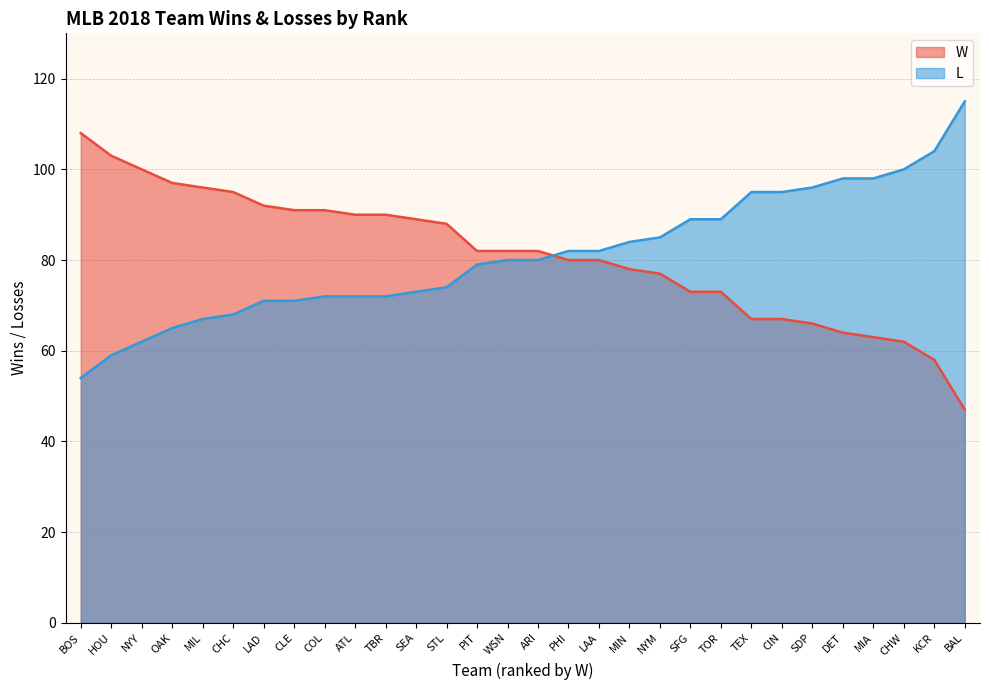

Which series has the largest total across all categories?

W